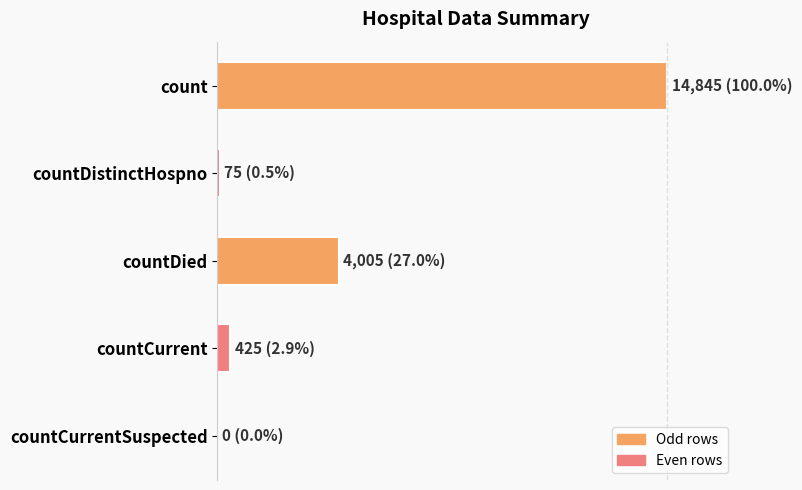

What is the maximum value shown in the chart?

14845